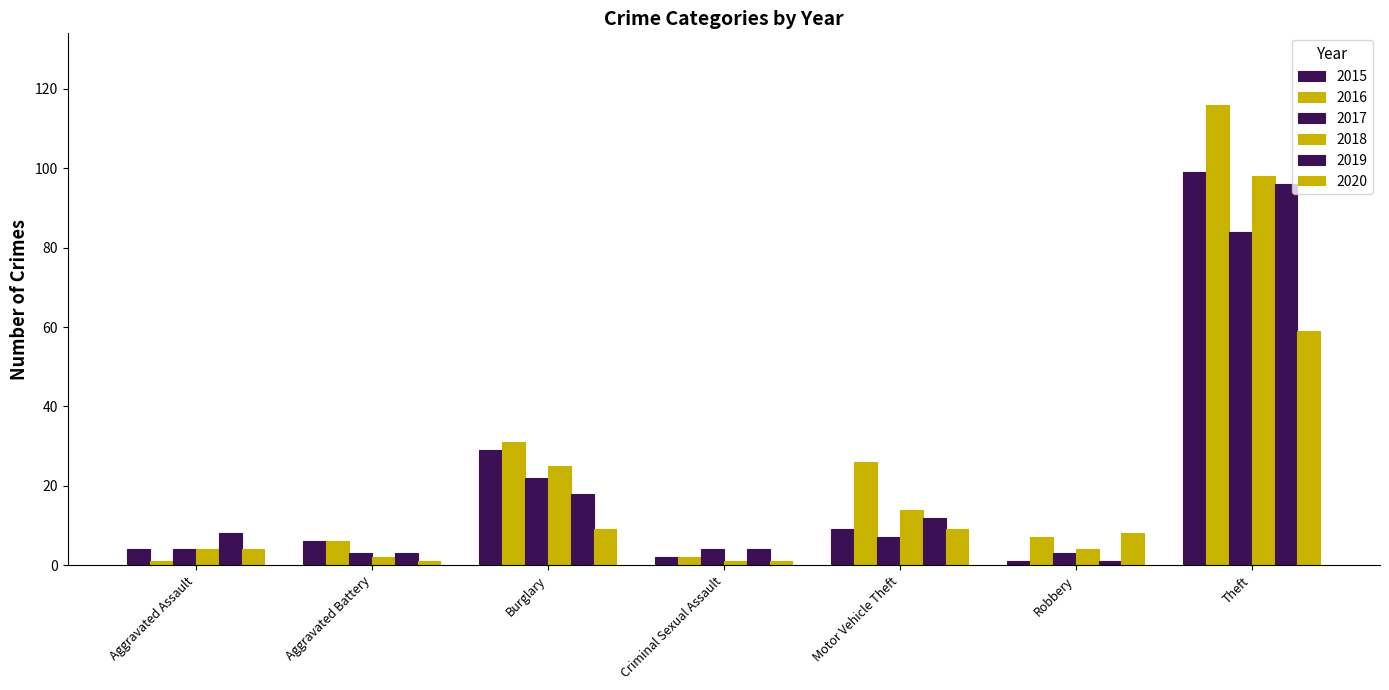

Count the number of data series in this chart.

6